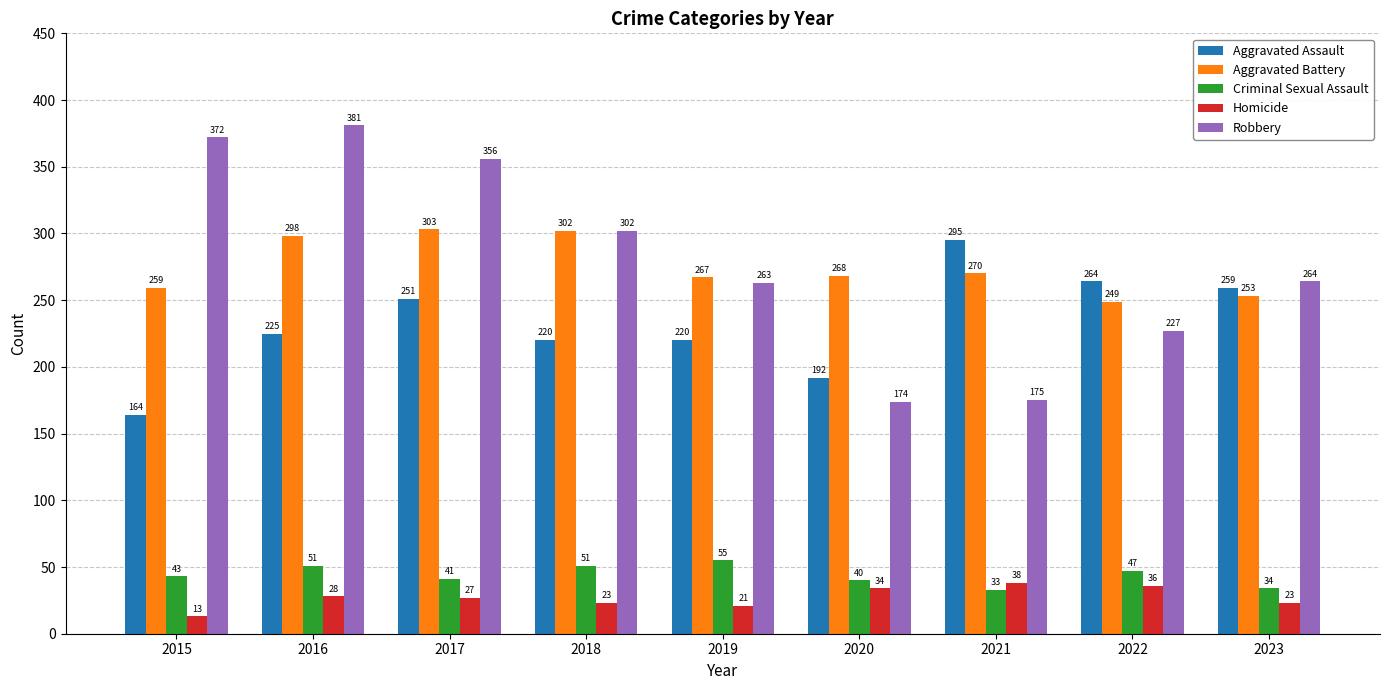

Read the Criminal Sexual Assault value at 2023, to the nearest 10.

30